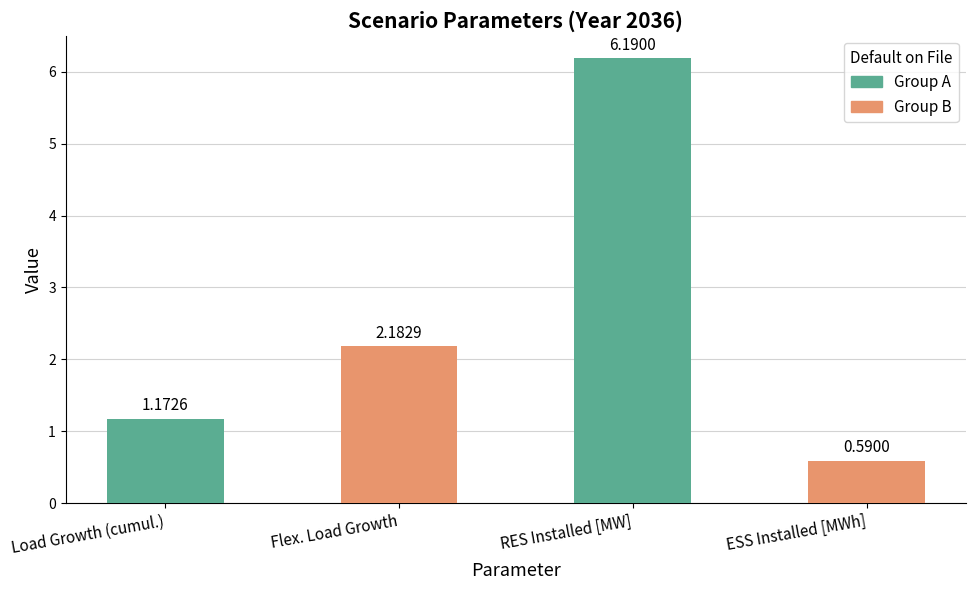

Approximately how many times larger is the value at ESS Installed [MWh] compared to Flex. Load Growth?

0.3